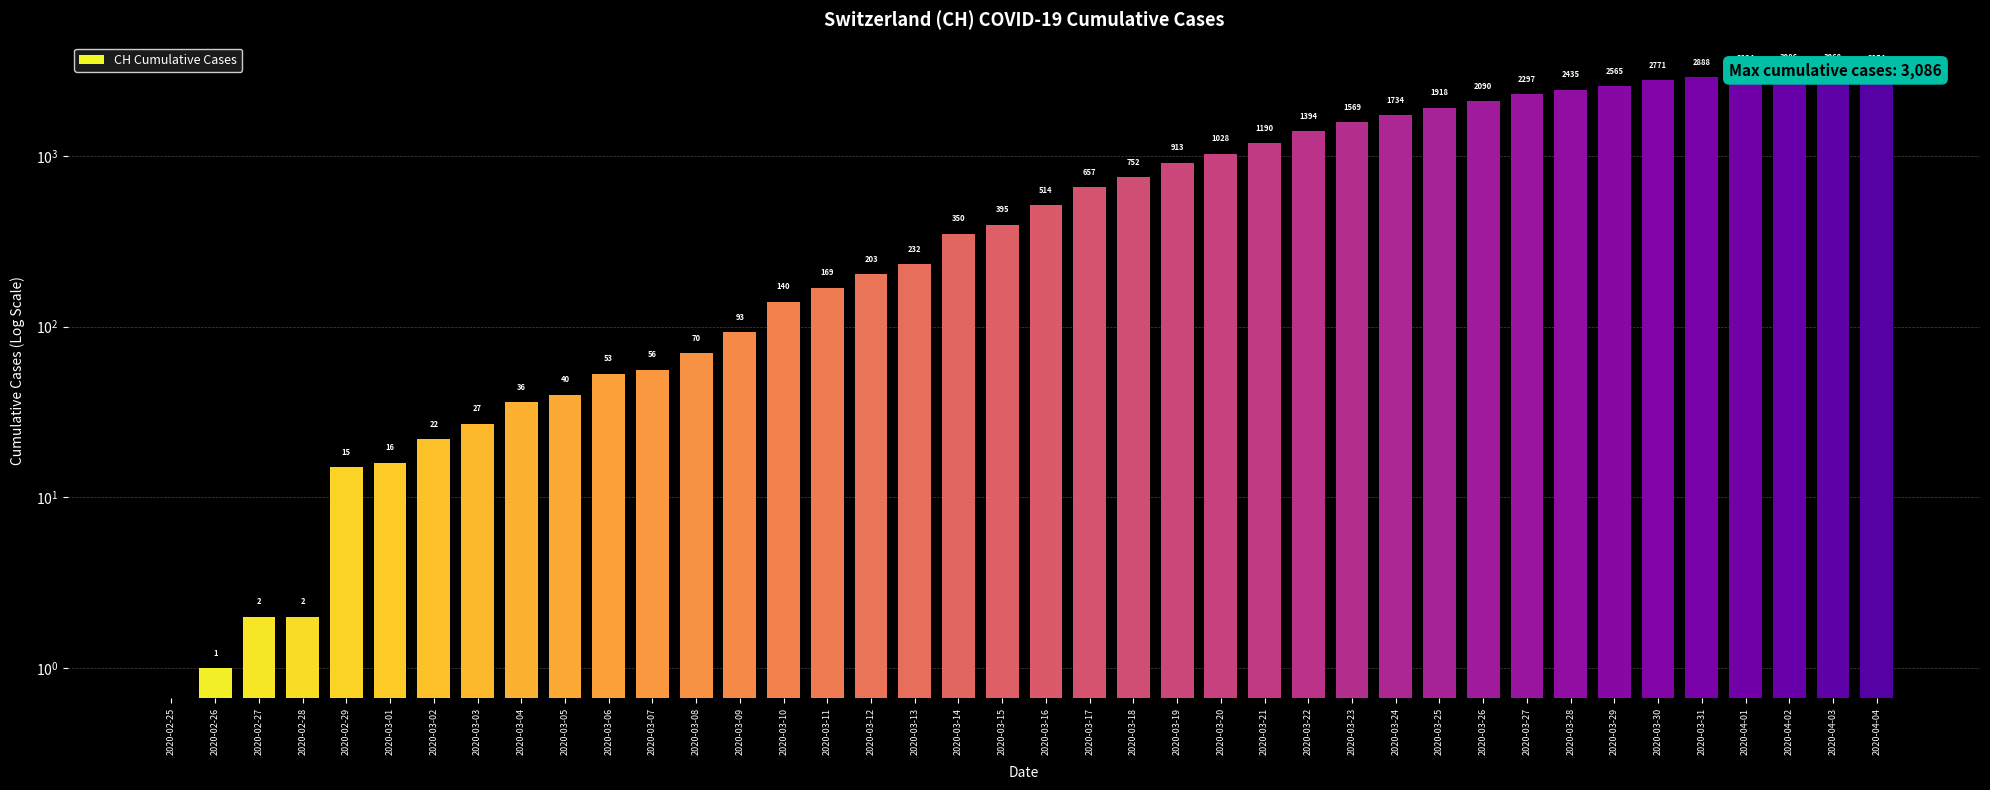

Reading right to left, what are all the values shown in this chart?

2020-04-04=3054	2020-04-03=3068	2020-04-02=3086	2020-04-01=3024	2020-03-31=2888	2020-03-30=2771	2020-03-29=2565	2020-03-28=2435	2020-03-27=2297	2020-03-26=2090	2020-03-25=1918	2020-03-24=1734	2020-03-23=1569	2020-03-22=1394	2020-03-21=1190	2020-03-20=1028	2020-03-19=913	2020-03-18=752	2020-03-17=657	2020-03-16=514	2020-03-15=395	2020-03-14=350	2020-03-13=232	2020-03-12=203	2020-03-11=169	2020-03-10=140	2020-03-09=93	2020-03-08=70	2020-03-07=56	2020-03-06=53	2020-03-05=40	2020-03-04=36	2020-03-03=27	2020-03-02=22	2020-03-01=16	2020-02-29=15	2020-02-28=2	2020-02-27=2	2020-02-26=1	2020-02-25=0